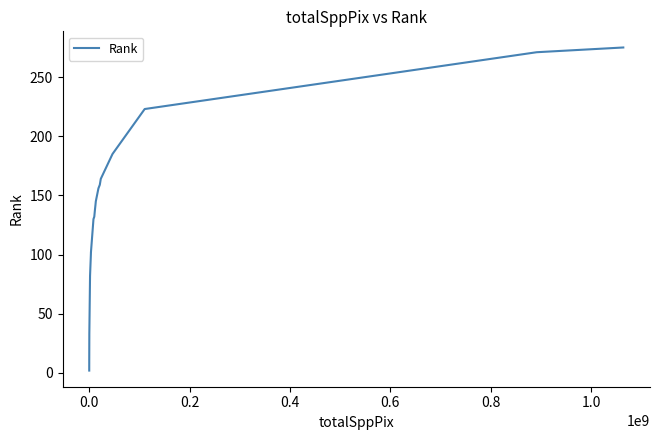

What is the greatest value displayed?

275